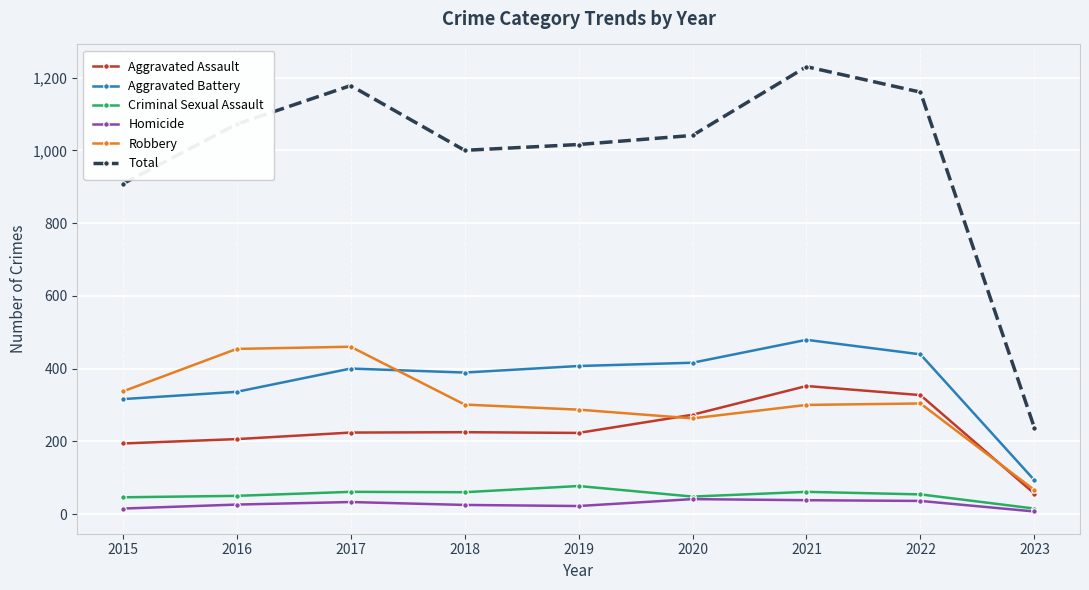

At which category does the chart reach its peak across all series?

2021